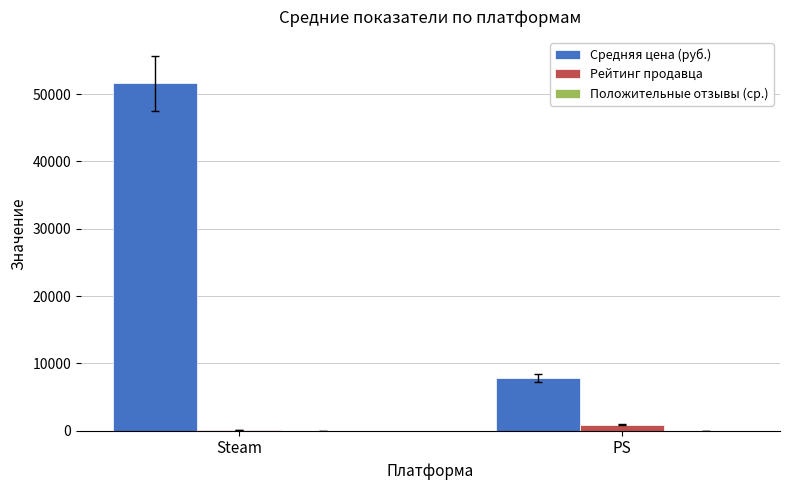

Does the chart contain stacked bars?

No